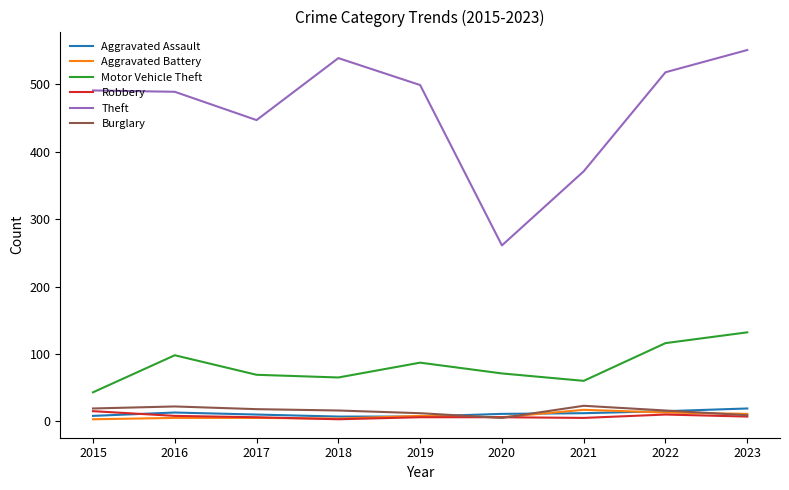

What is the sum of all Burglary values?

140